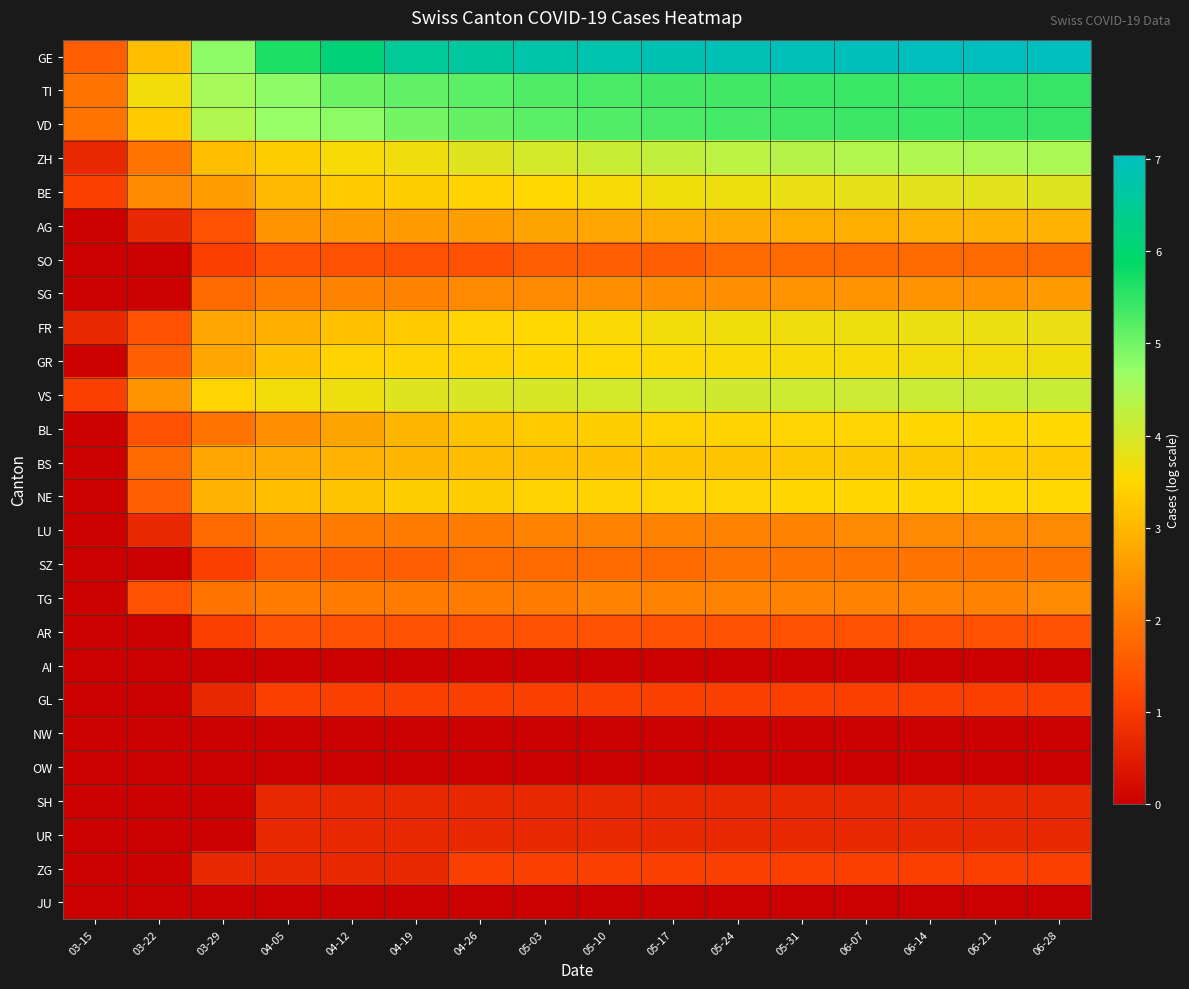

Which series has the largest total across all categories?

GE